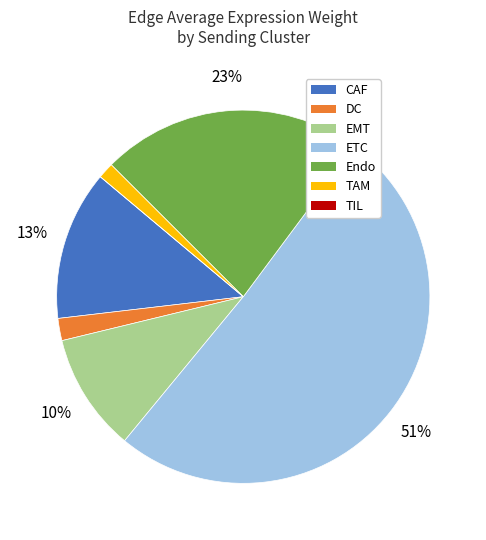

To the nearest percent, what is the difference between the largest and smallest slice percentages?

51%